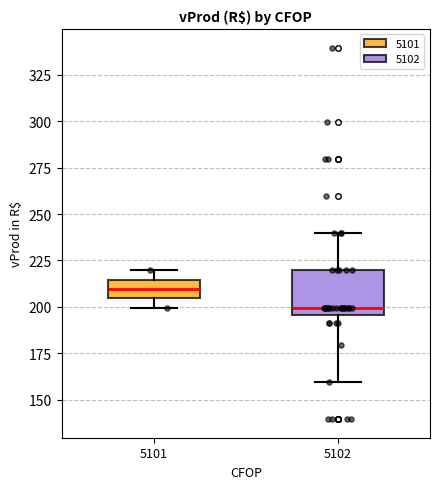

Which box is the tallest, from its lower edge to its upper edge?

5102